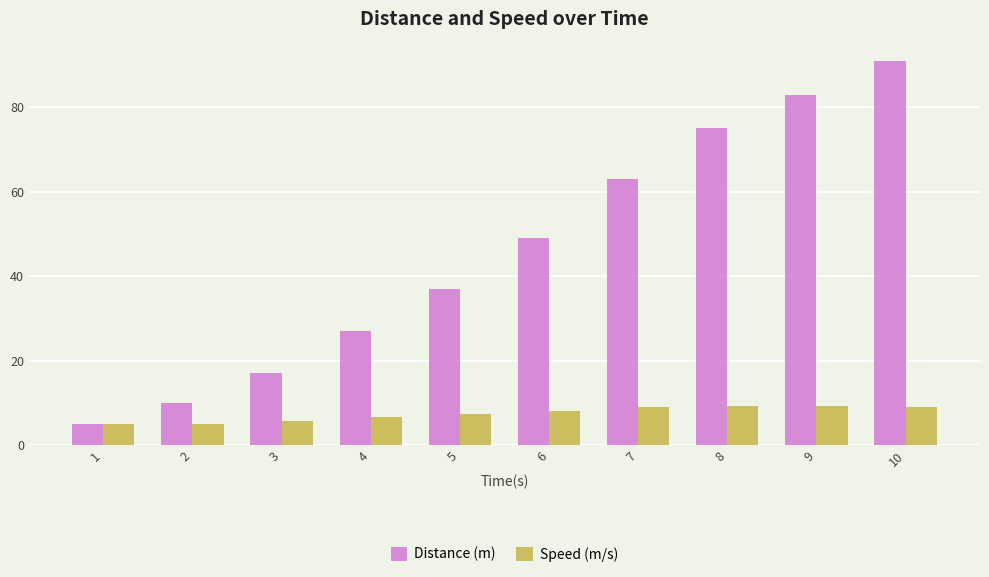

What is the sum of all Speed (m/s) values?

74.7